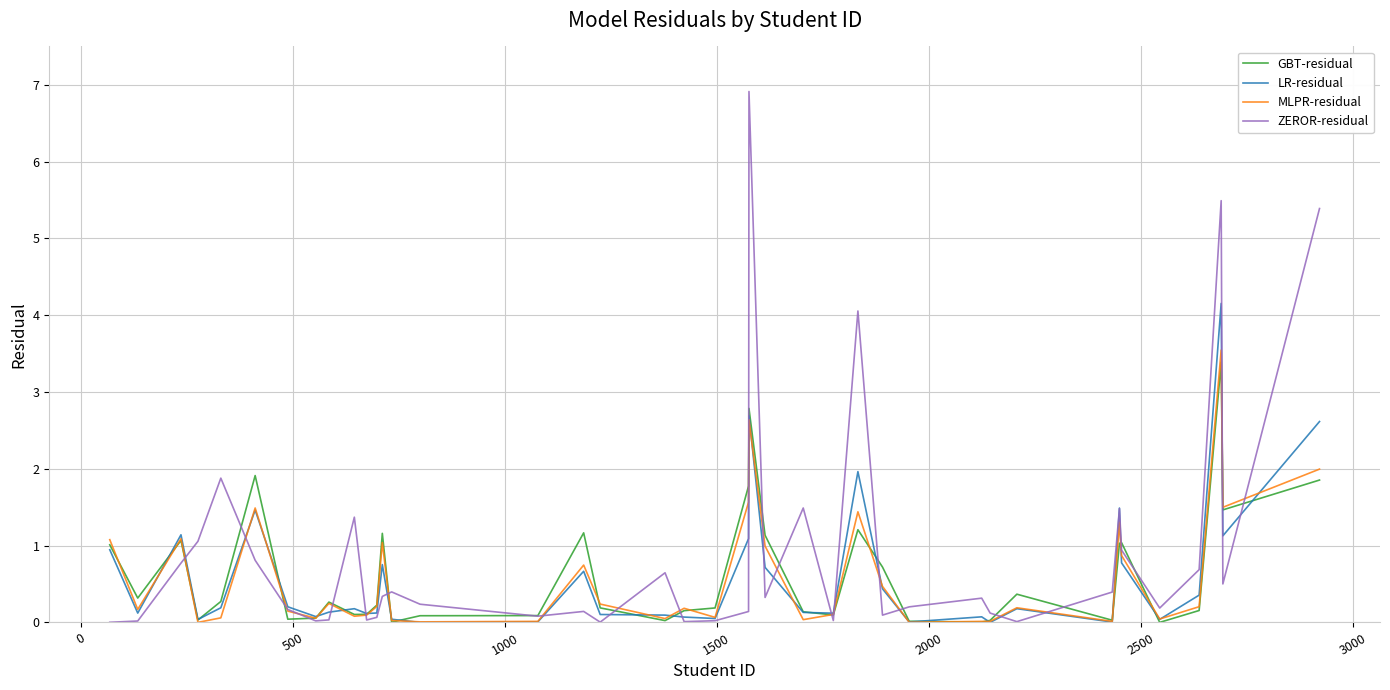

What is the greatest value displayed?

6.9